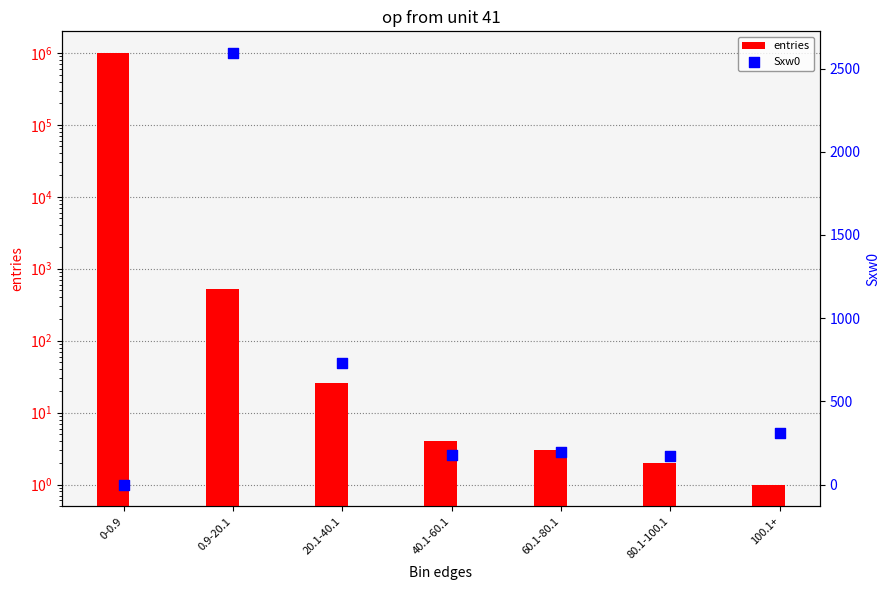

Which series reaches the maximum Y coordinate?

entries